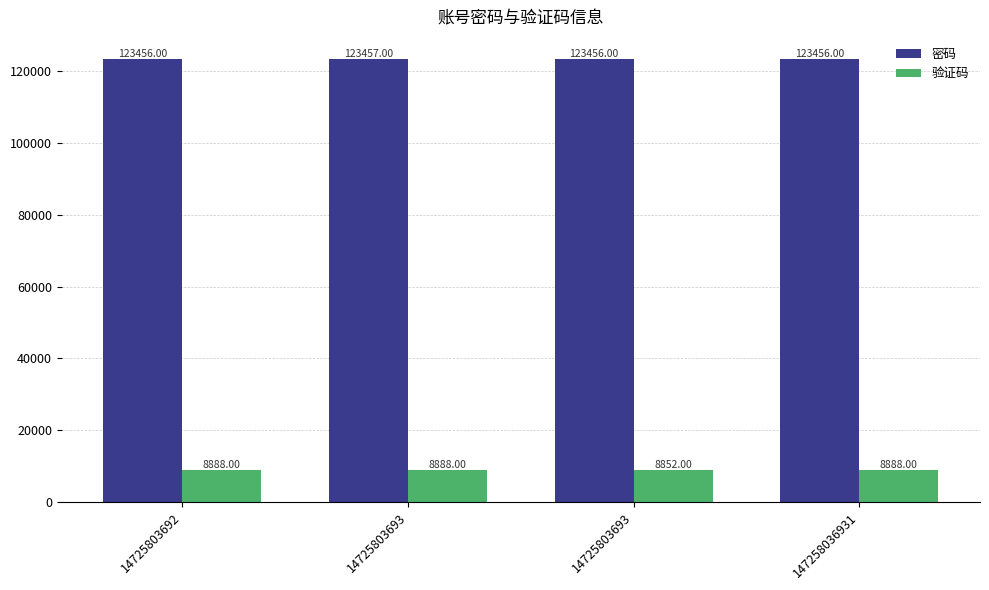

Reading right to left, extract all data points from this chart.

密码: 147258036931=123456	14725803693=123456	14725803693=123457	14725803692=123456
验证码: 147258036931=8888	14725803693=8852	14725803693=8888	14725803692=8888